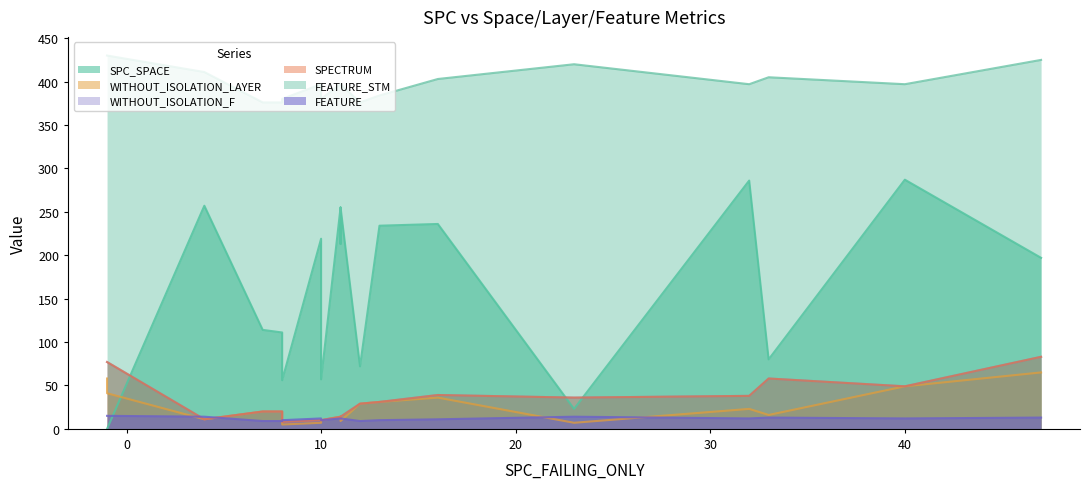

What is the highest value of the FEATURE series?

15